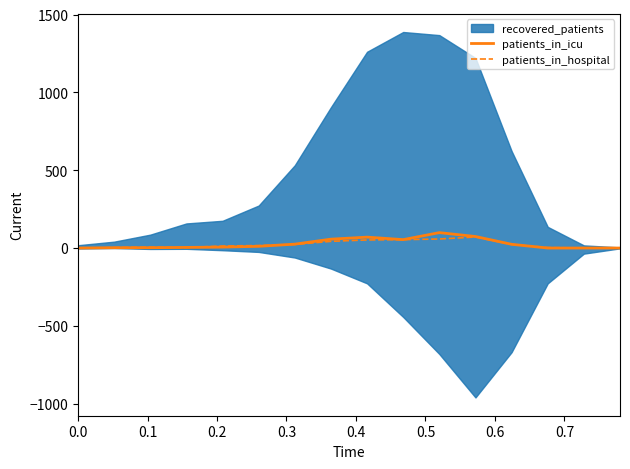

What is the highest value of the patients_in_hospital series?

71